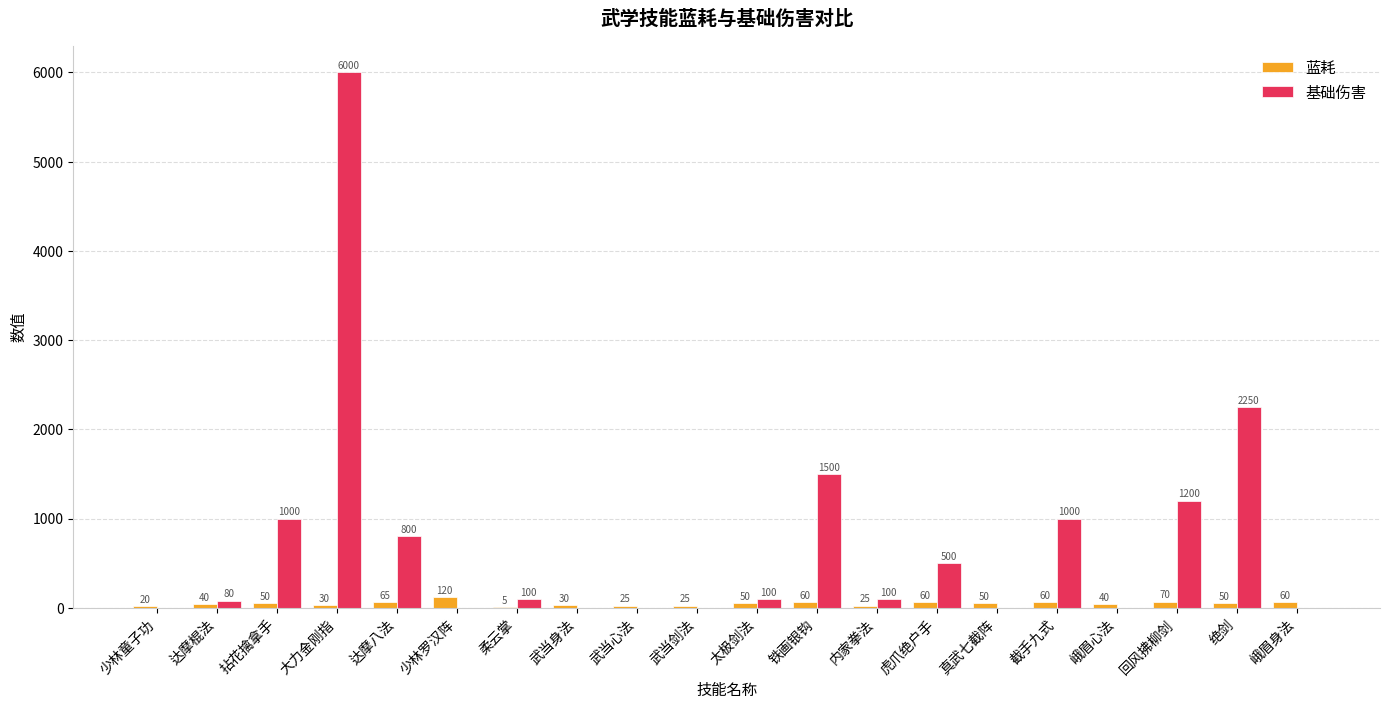

What is the approximate value of 蓝耗 at 峨眉心法, to the nearest 10?

40